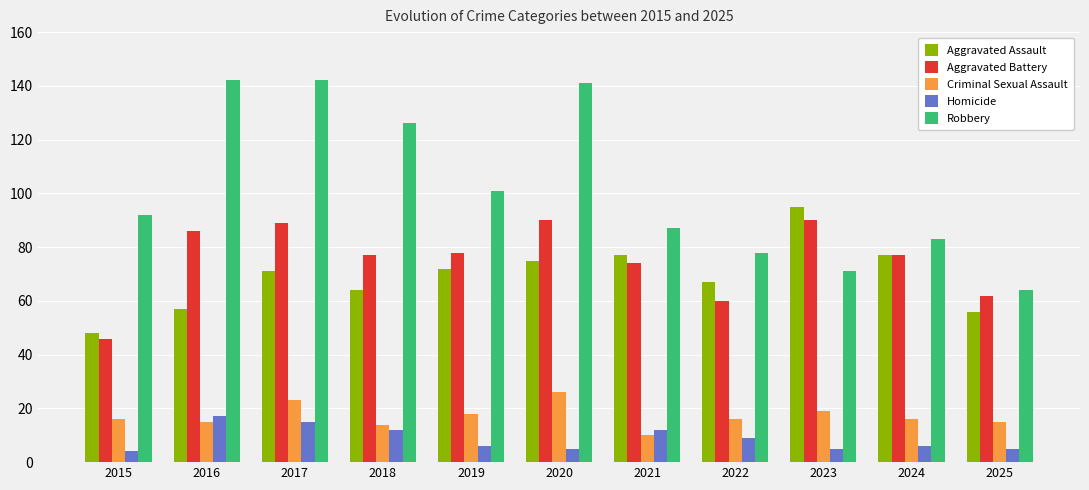

What is the sum of the Homicide values at 2025 and 2016?

22